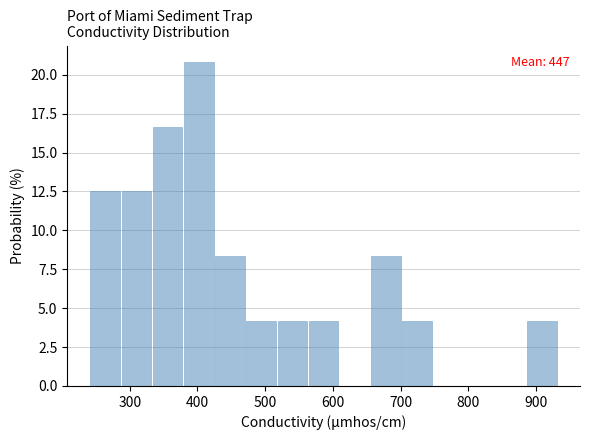

Over which range of the x-axis is the bar tallest?

380 to 430